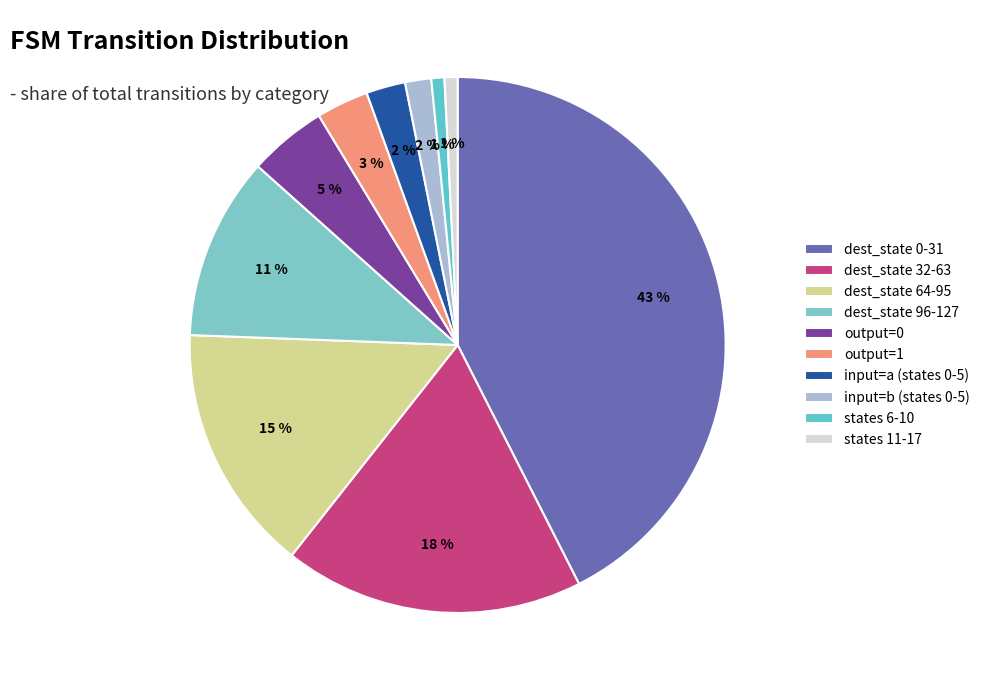

Which category has the biggest portion of the pie?

dest_state 0-31